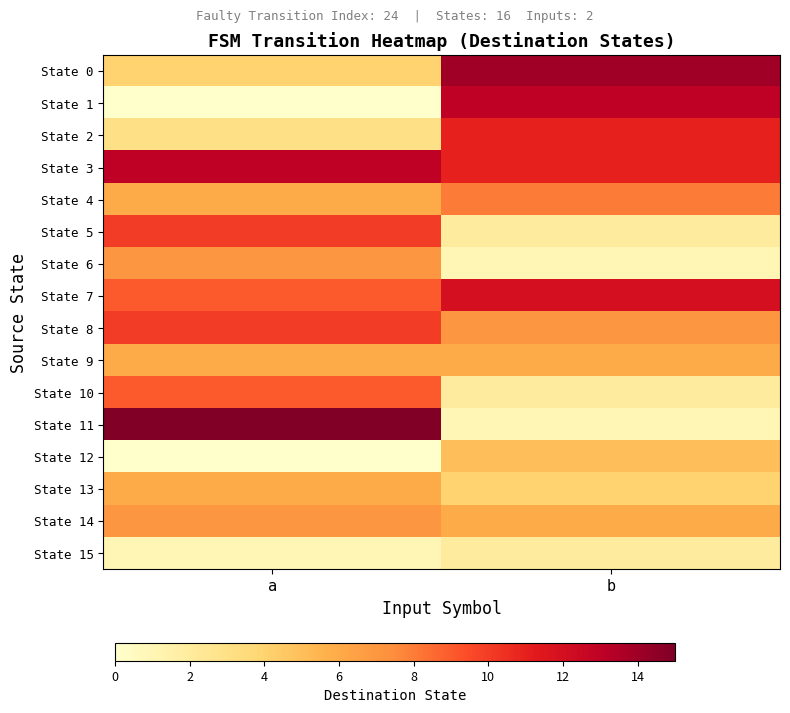

Which series changed the most between a and b?

State 11